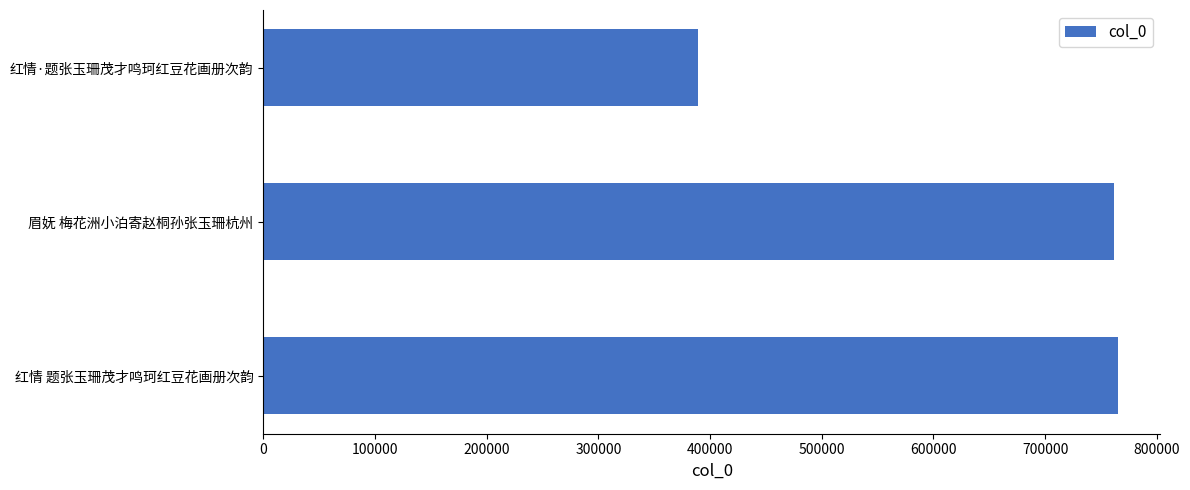

What is the difference between the second highest and minimum values?

371806